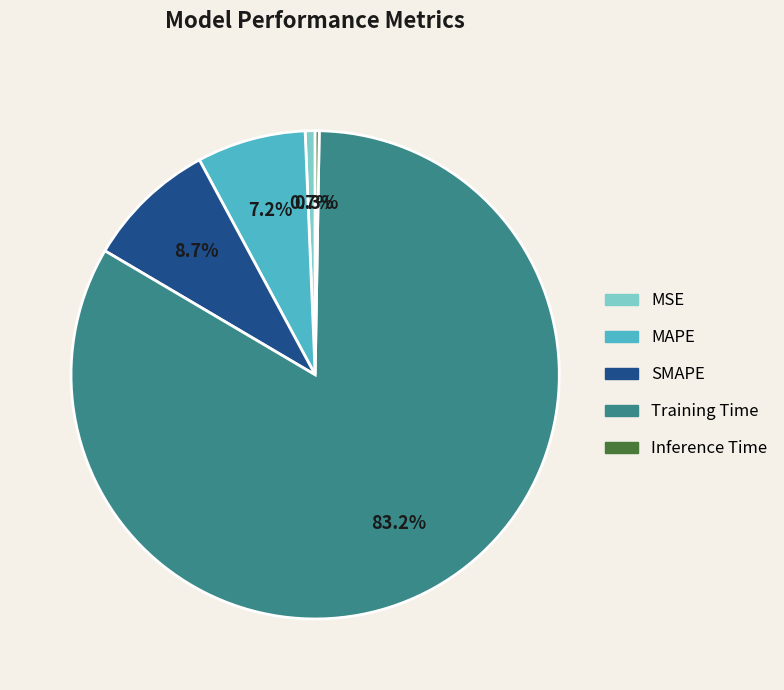

Does any single category account for the majority?

Yes